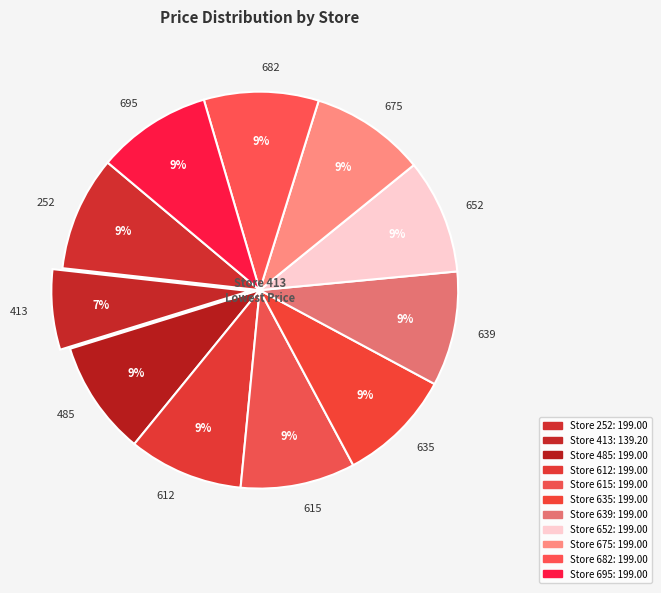

What is the ratio of the value at 615 to the value at 695?

1.0